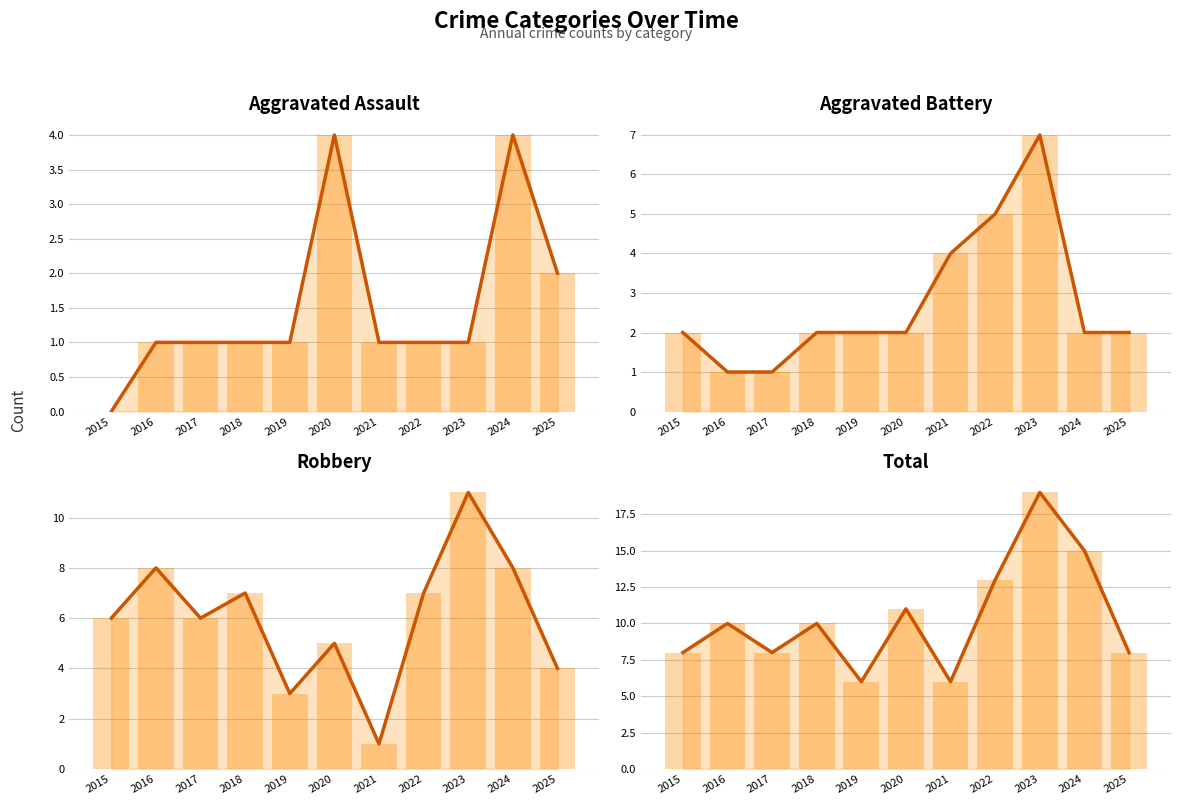

Rank the categories by Total value from highest to lowest.

2023, 2024, 2022, 2020, 2016, 2018, 2015, 2017, 2025, 2019, 2021